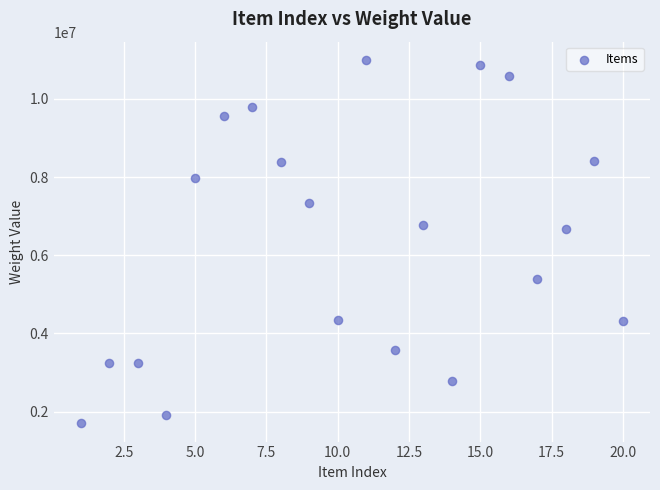

What is the range of X values (max minus min)?

19